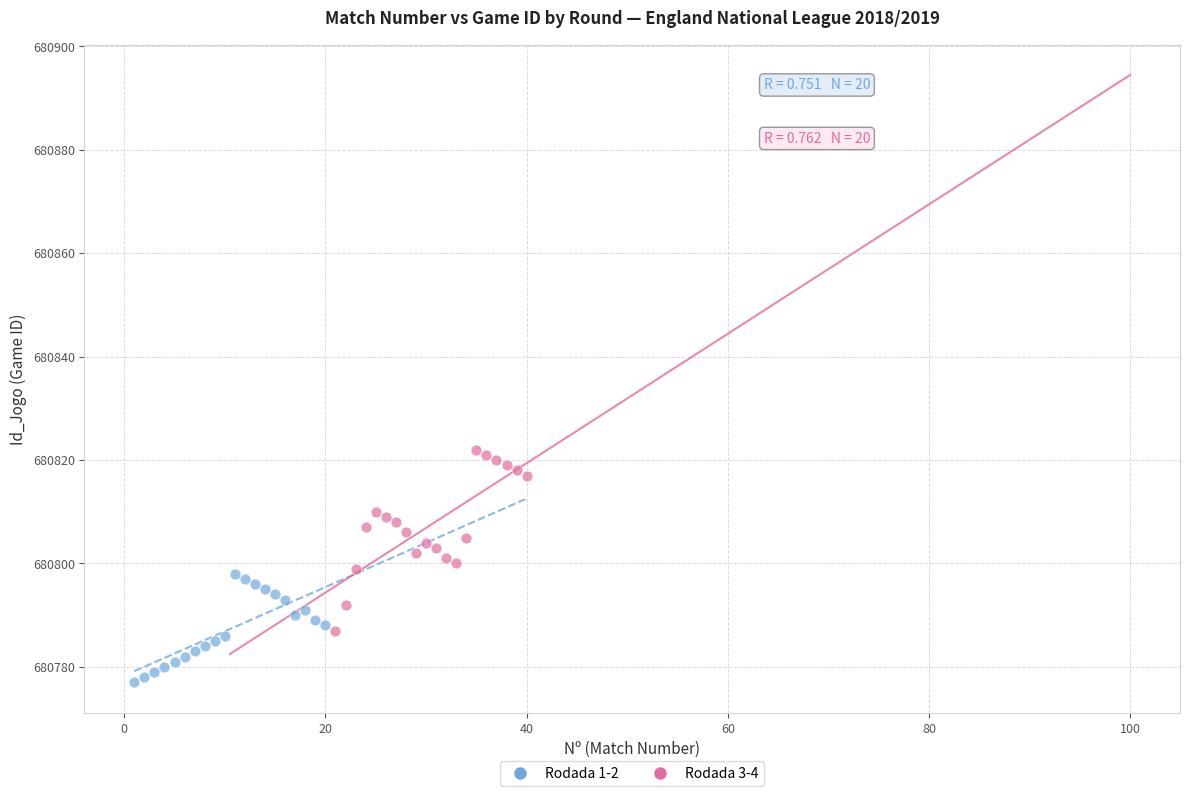

What are all the series names shown in the legend?

Rodada 1-2, Rodada 3-4